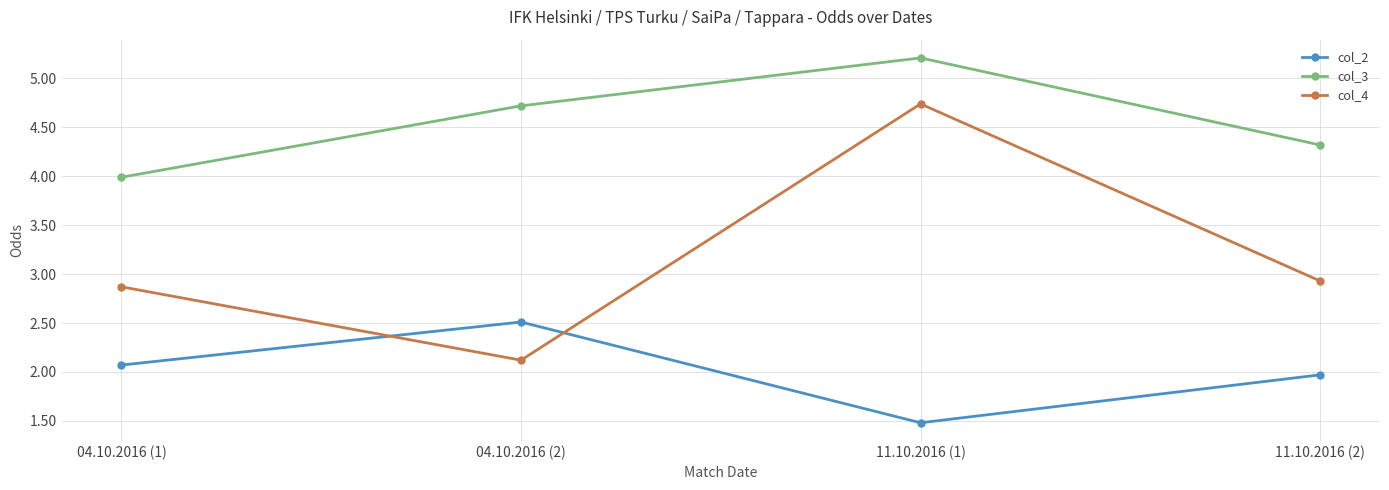

What is the average value of the col_4 series?

3.2